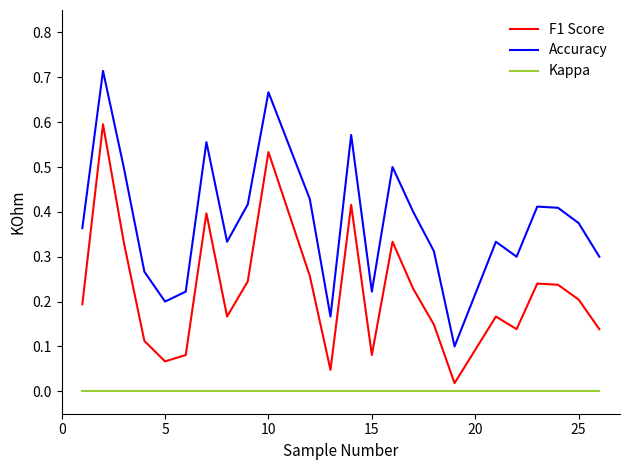

True or false: Kappa and F1 Score intersect in this chart.

False